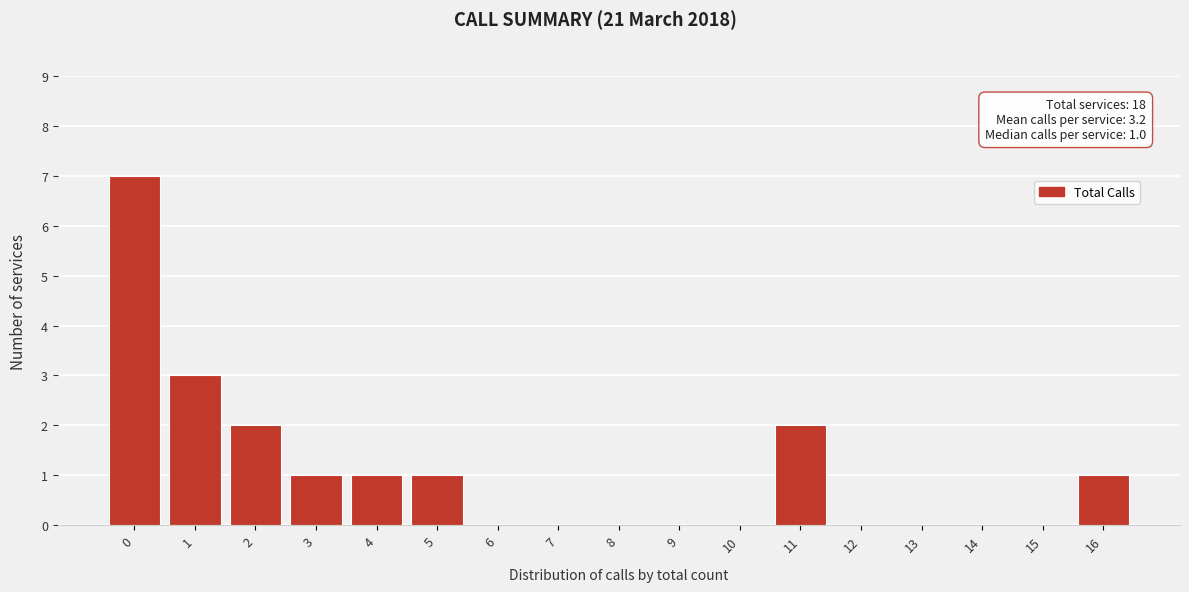

Reading left to right, transcribe all the data shown in this chart.

0=7	1=3	2=2	3=1	4=1	5=1	6=0	7=0	8=0	9=0	10=0	11=2	12=0	13=0	14=0	15=0	16=1